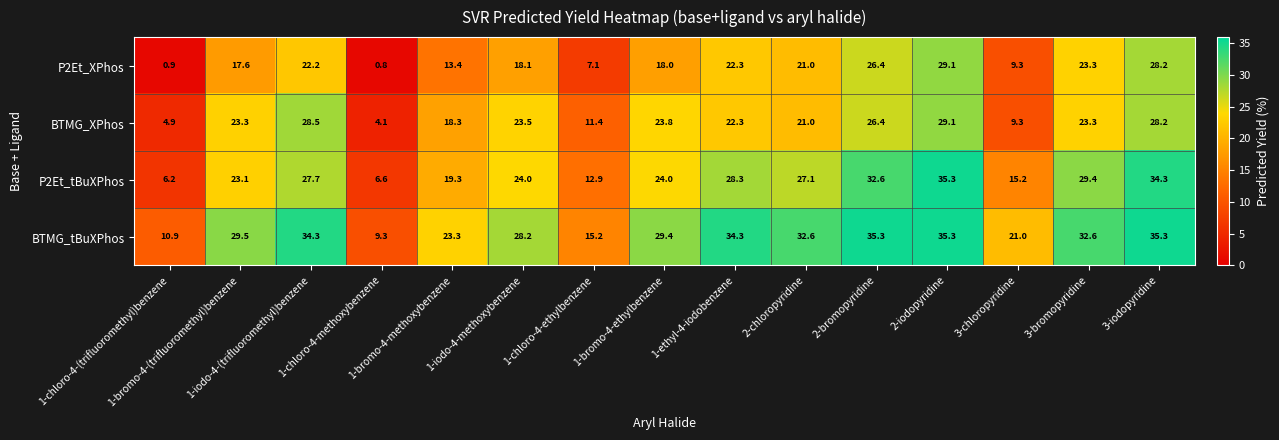

What is the sum of all BTMG_tBuXPhos values?

406.5